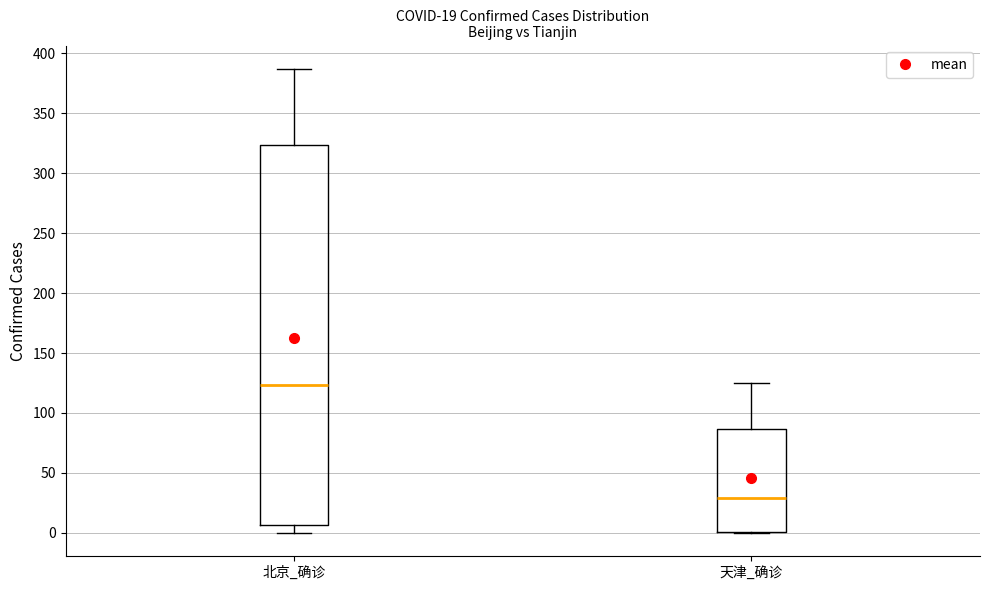

Which box's median line is the lowest?

天津_确诊